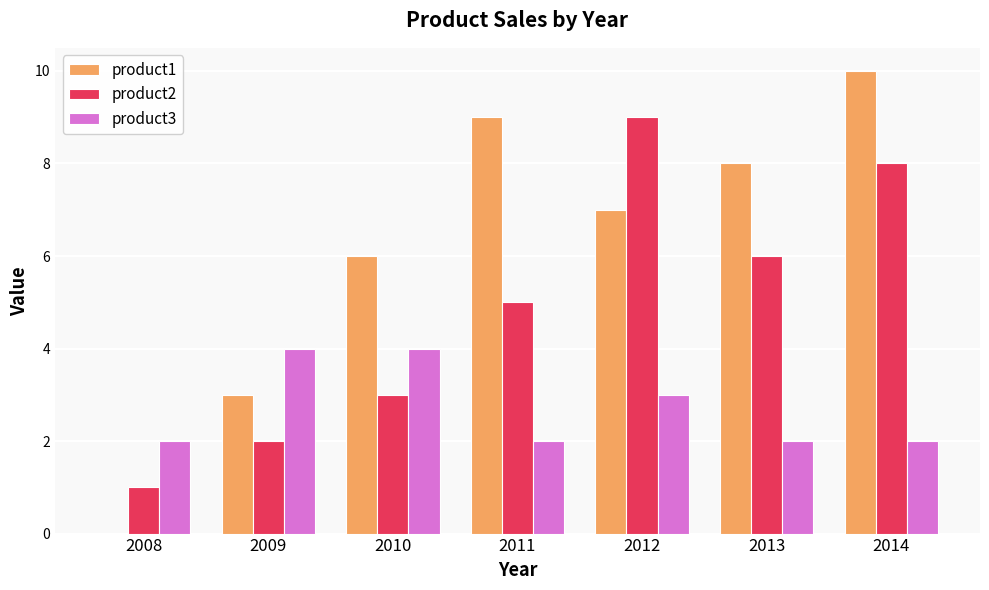

What is the maximum value shown in the chart?

10